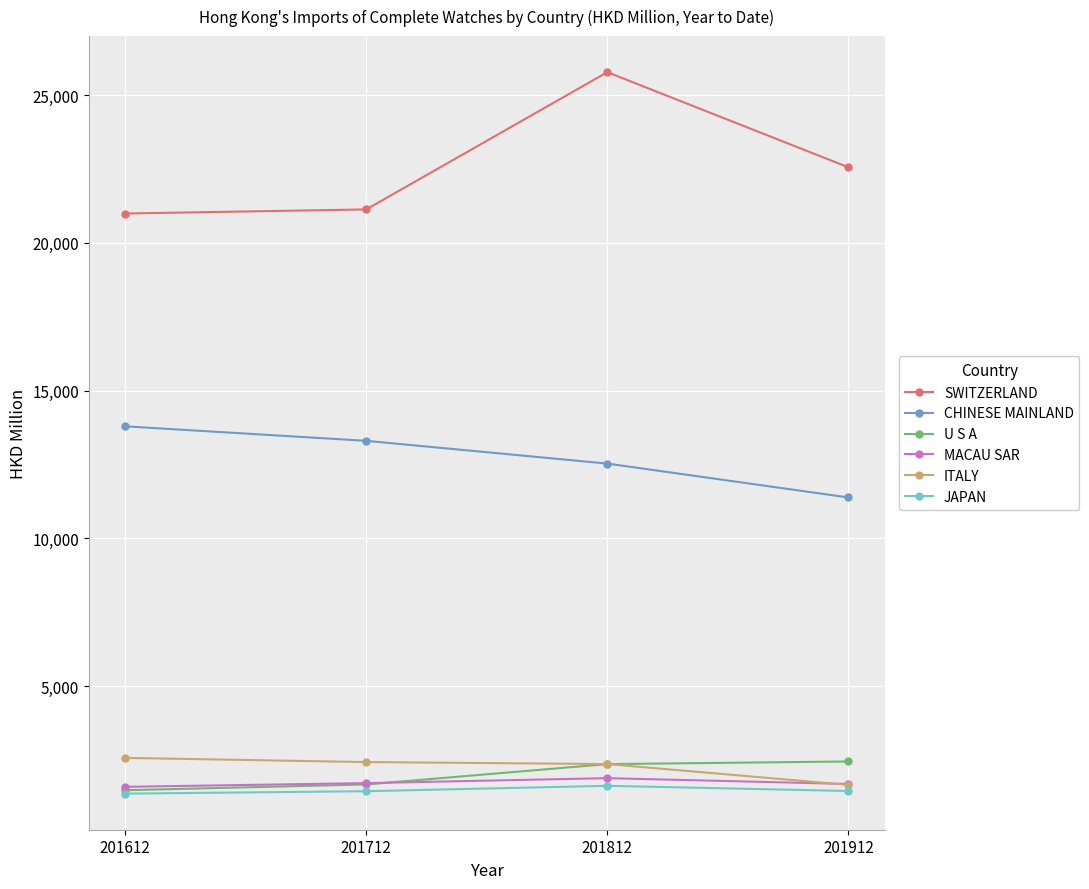

Between 201712 and 201812, which series saw the biggest shift?

SWITZERLAND